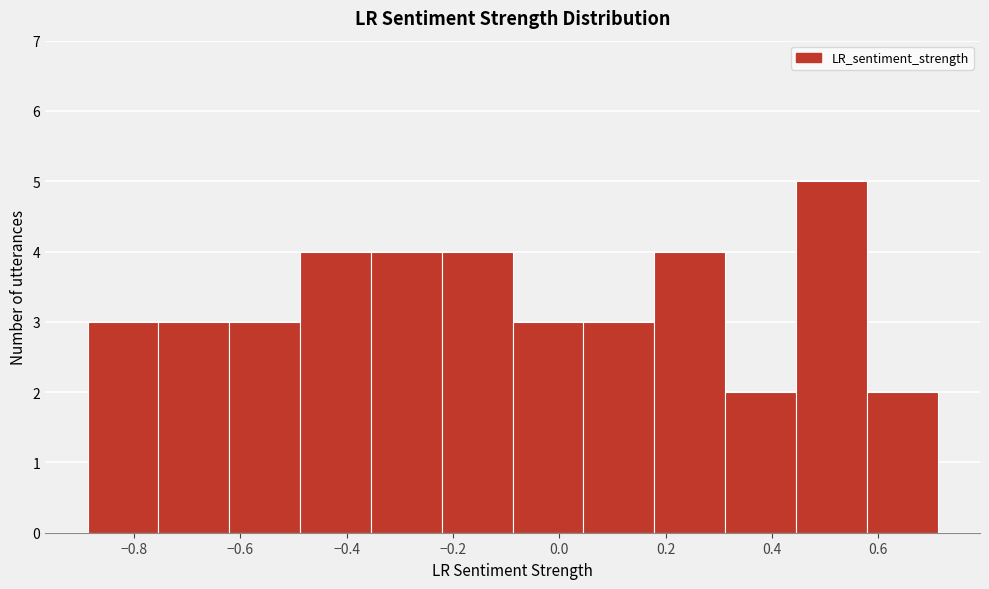

Reading left to right, transcribe this chart: for each bar, give the range it covers on the x-axis and its height. Neither the bar edges nor the heights are printed on the chart, so give them approximately, as read against the axes.

-0.88 to -0.76: 3
-0.76 to -0.62: 3
-0.62 to -0.48: 3
-0.48 to -0.36: 4
-0.36 to -0.22: 4
-0.22 to -0.08: 4
-0.08 to 0.04: 3
0.04 to 0.18: 3
0.18 to 0.32: 4
0.32 to 0.44: 2
0.44 to 0.58: 5
0.58 to 0.72: 2